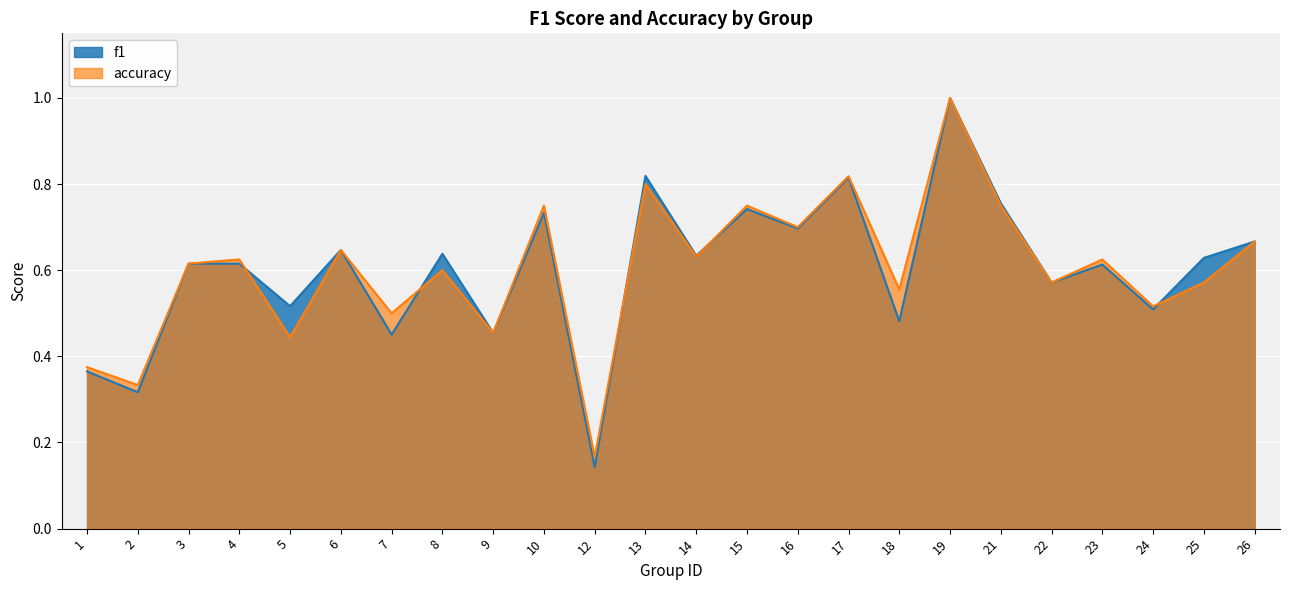

What are all the series names shown in the legend?

f1, accuracy